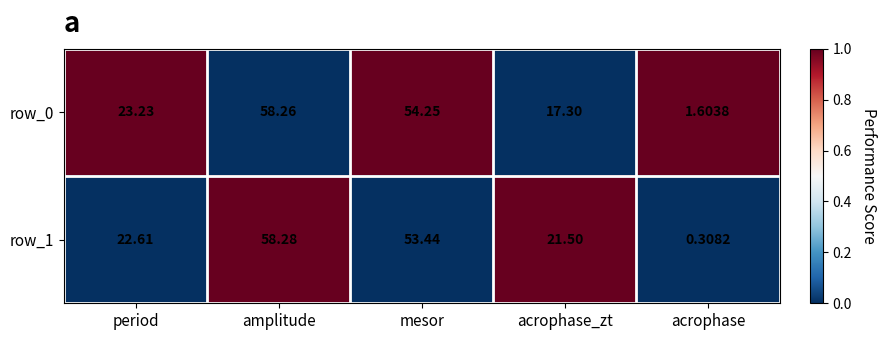

List the series in order of their overall mean, lowest first.

row_0, row_1